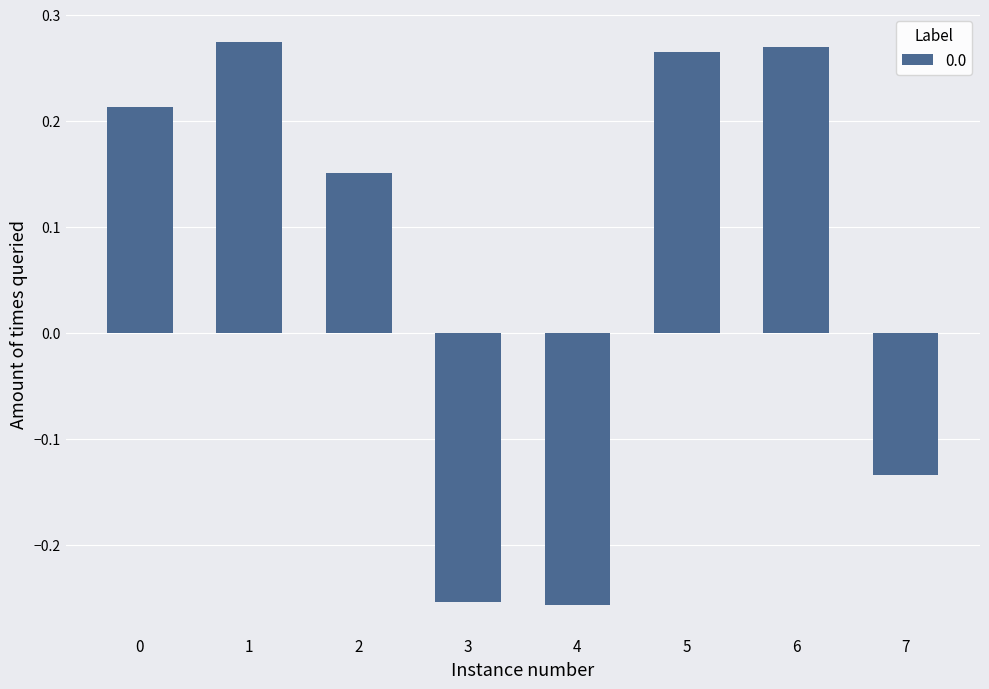

The value at 3 is -0.1. True or false?

False